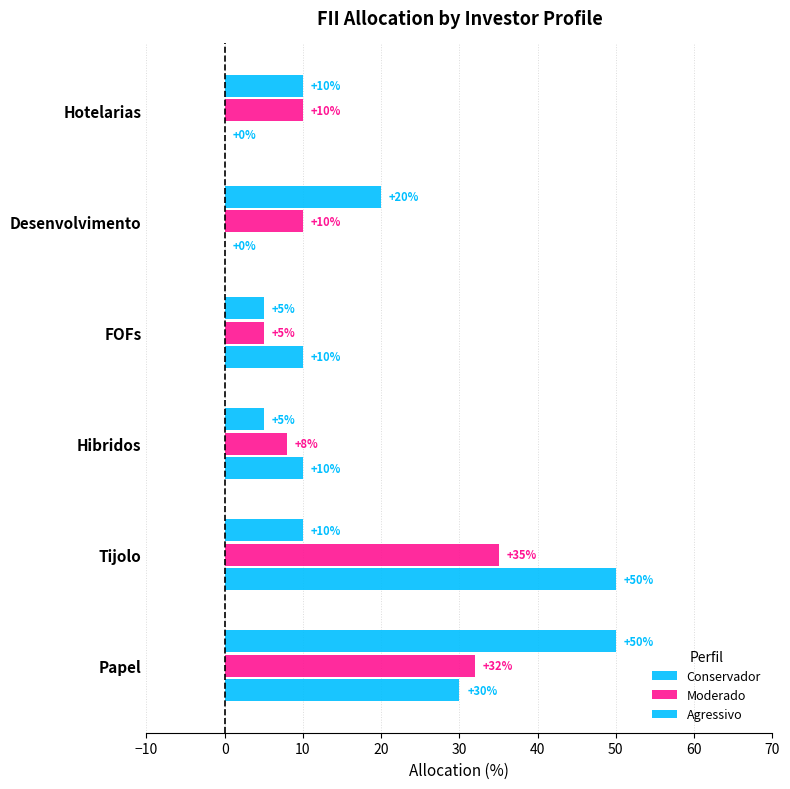

Count the number of categories in the chart.

6